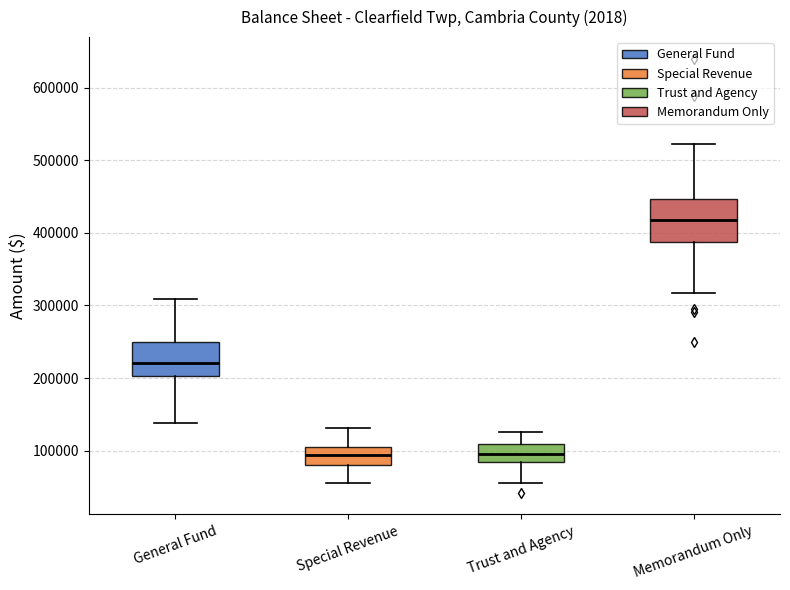

Comparing the boxes themselves (not the whiskers), which one is the tallest?

Memorandum Only